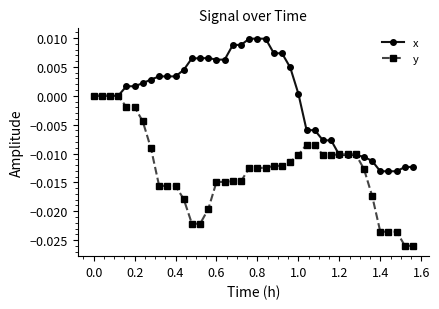

Which series has the largest total across all categories?

x